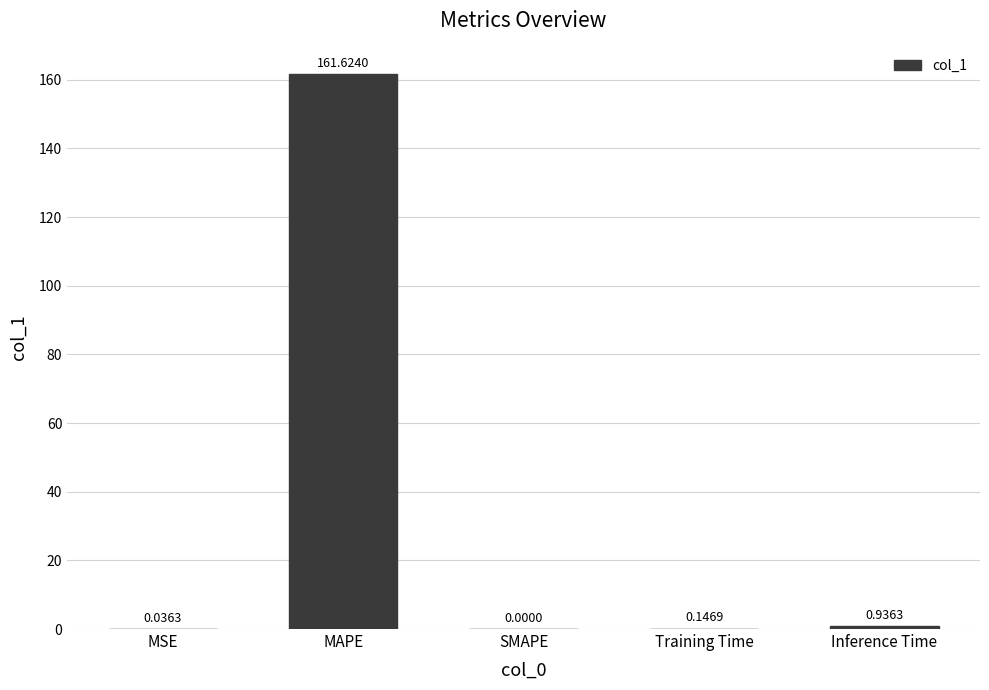

Between Inference Time and SMAPE, which is larger?

Inference Time